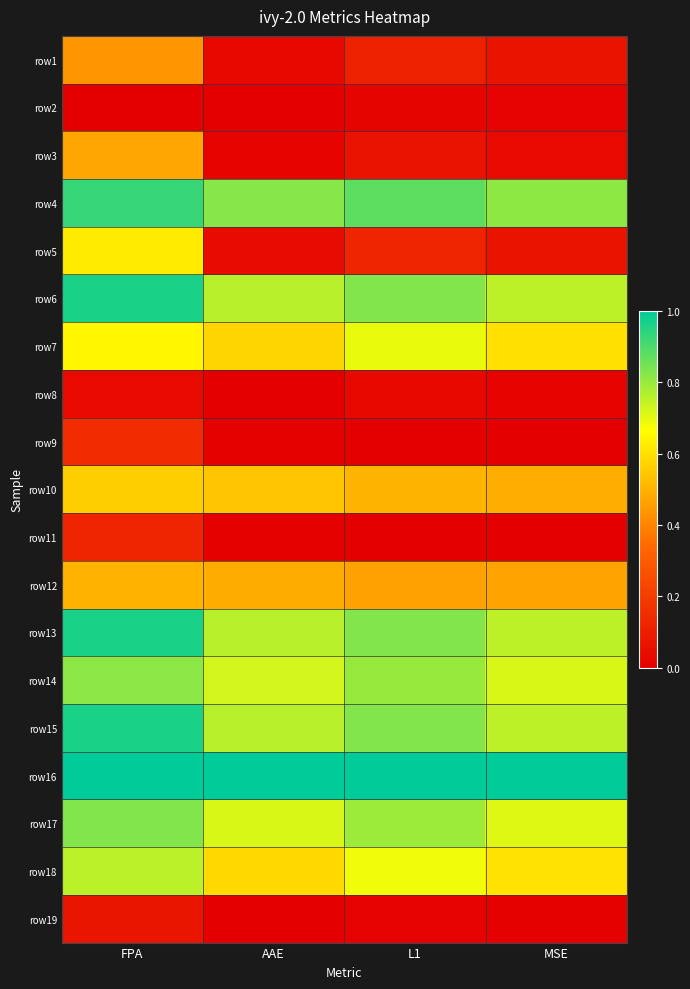

Between FPA and AAE, which series saw the biggest shift?

row5